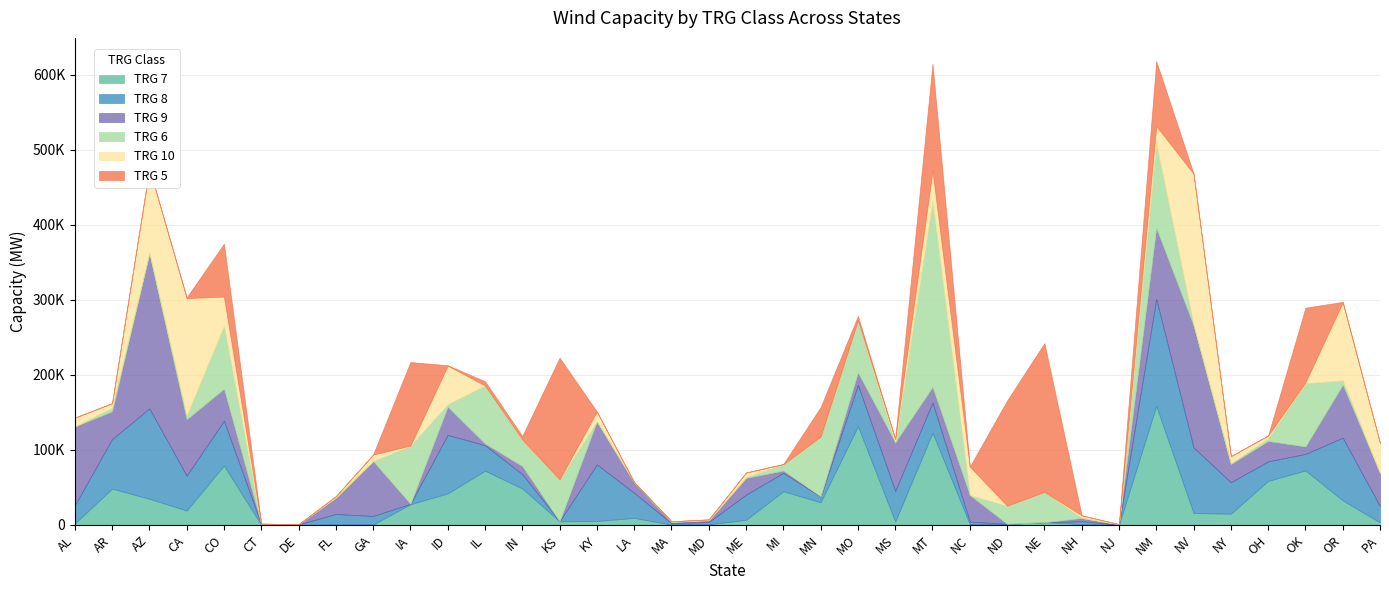

What is the sum of the TRG 10 values at NV and NH?

204247